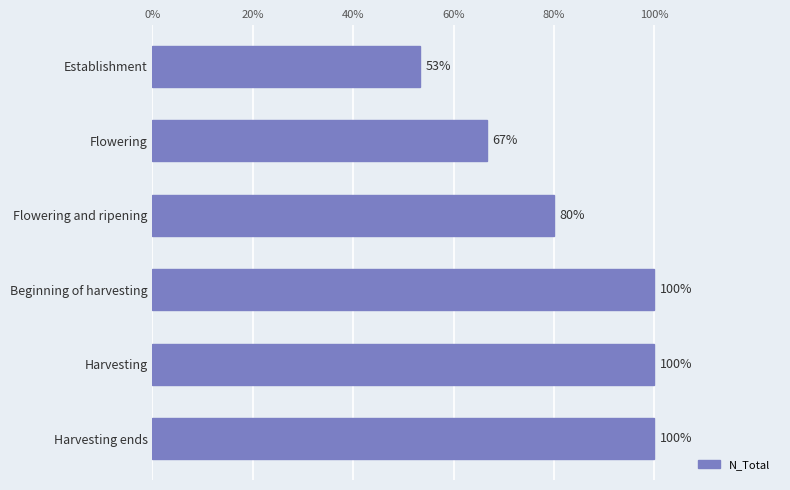

Does the chart contain any negative values?

No